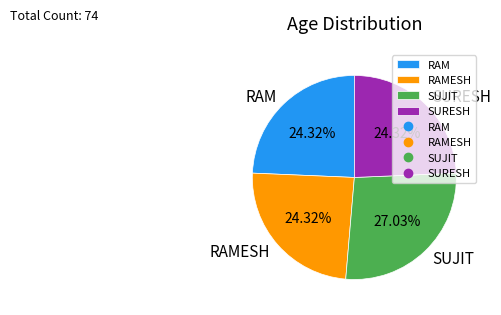

Is the sum of RAMESH and SUJIT greater than half?

Yes